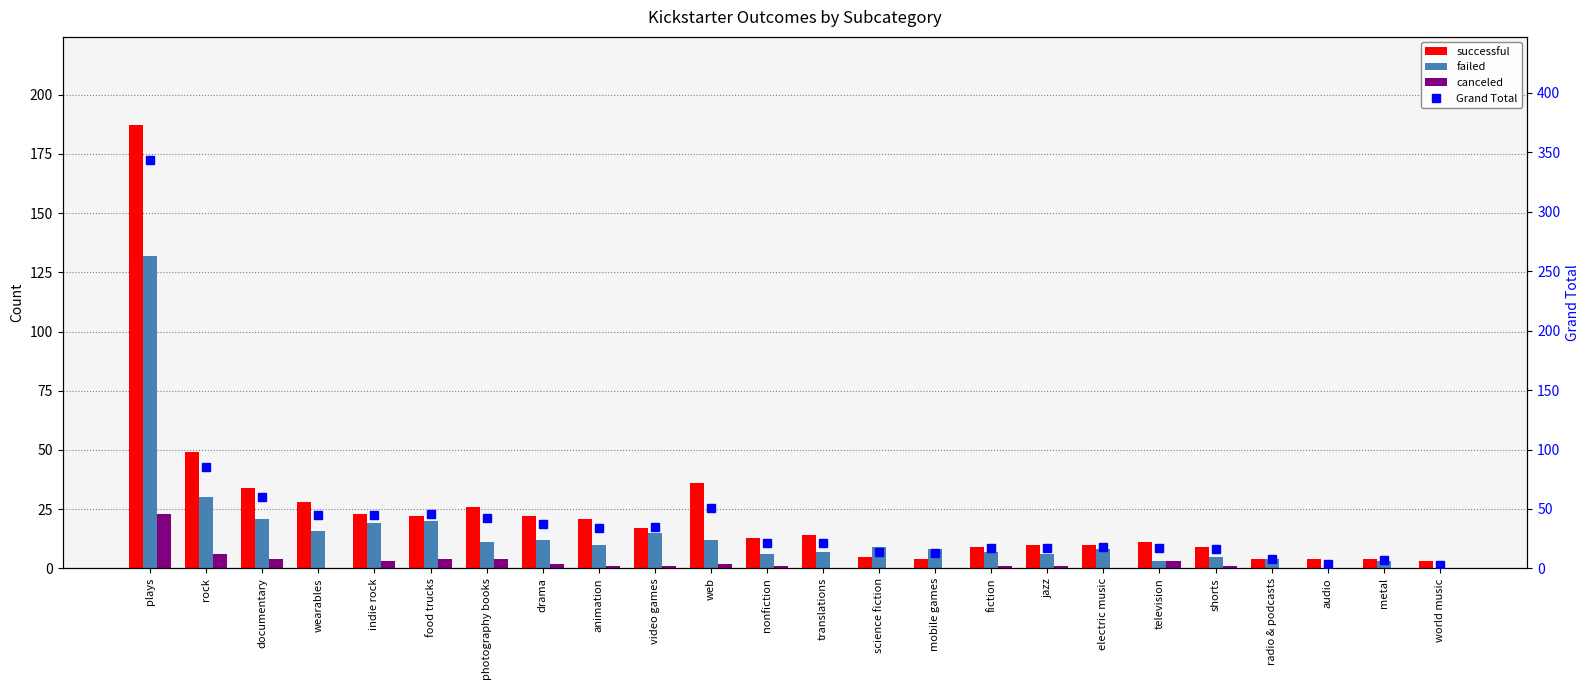

What is the difference between the second highest and minimum values in the Grand Total series?

82